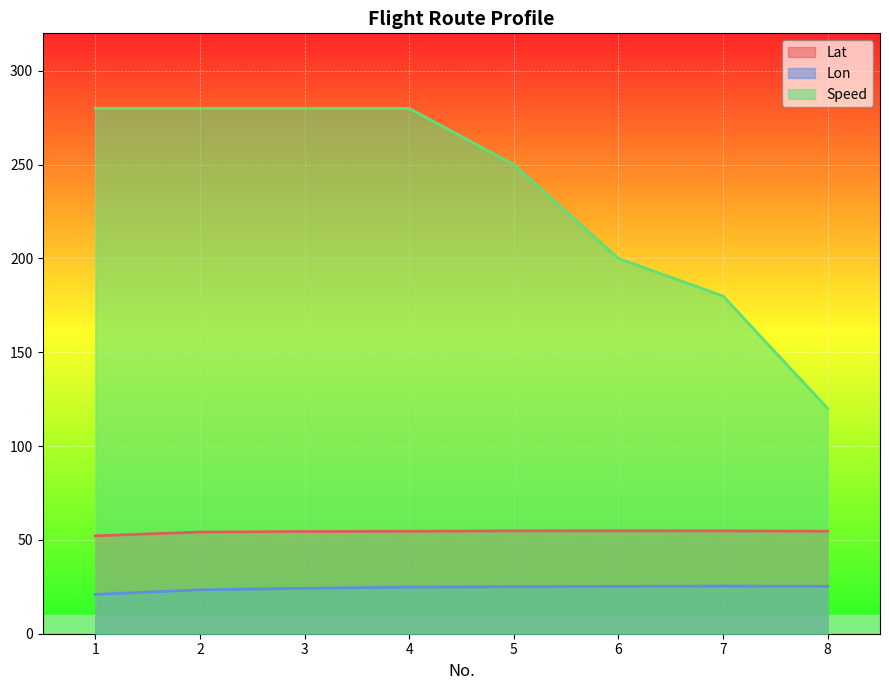

How many data points in Speed are less than 280?

4